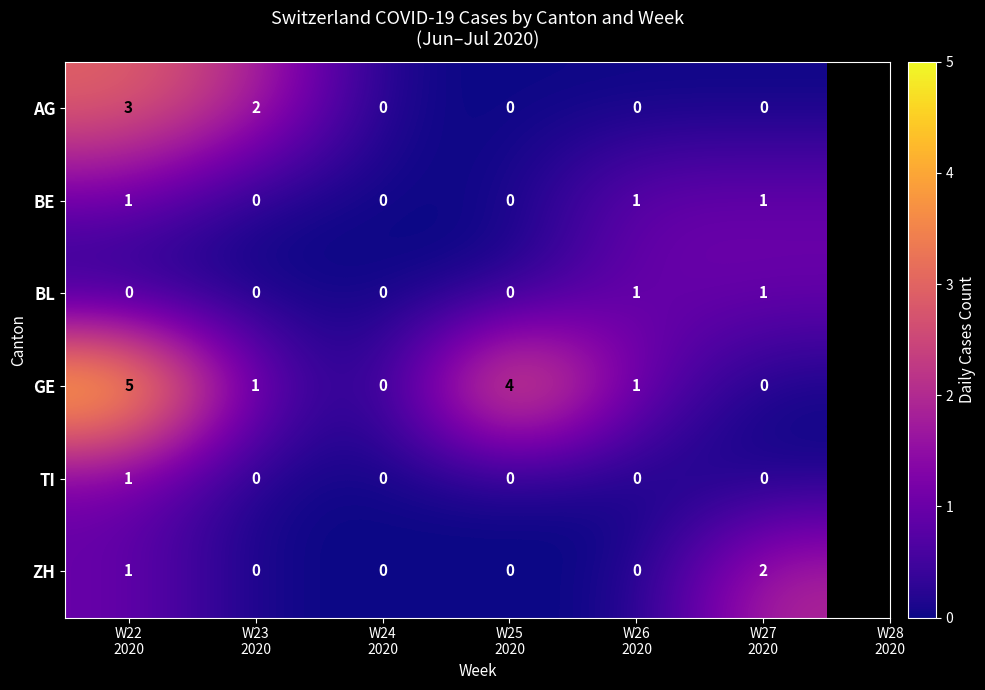

Which series has the largest total across all categories?

GE